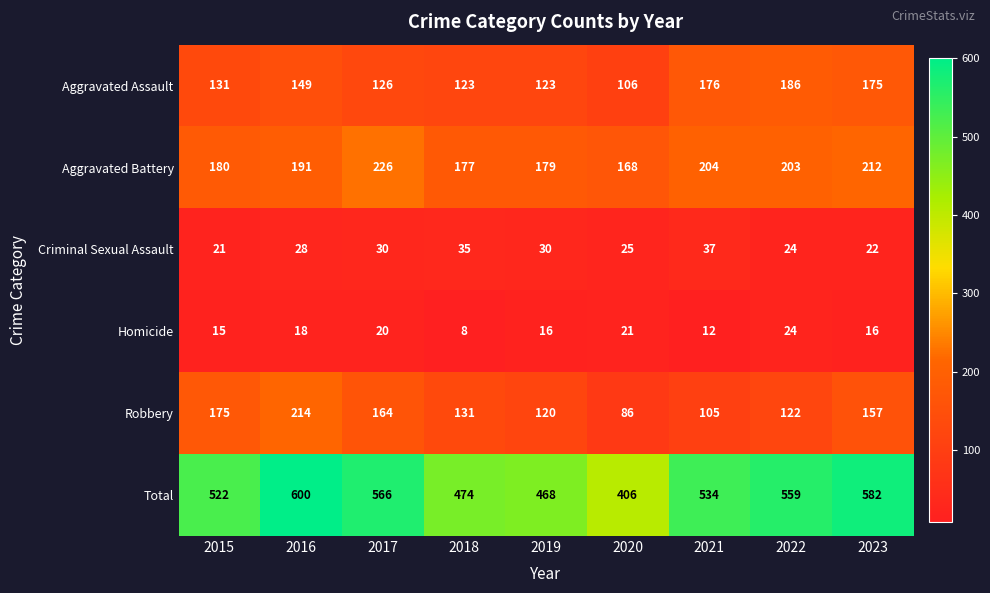

Between 2018 and 2021, which series saw the biggest shift?

Total